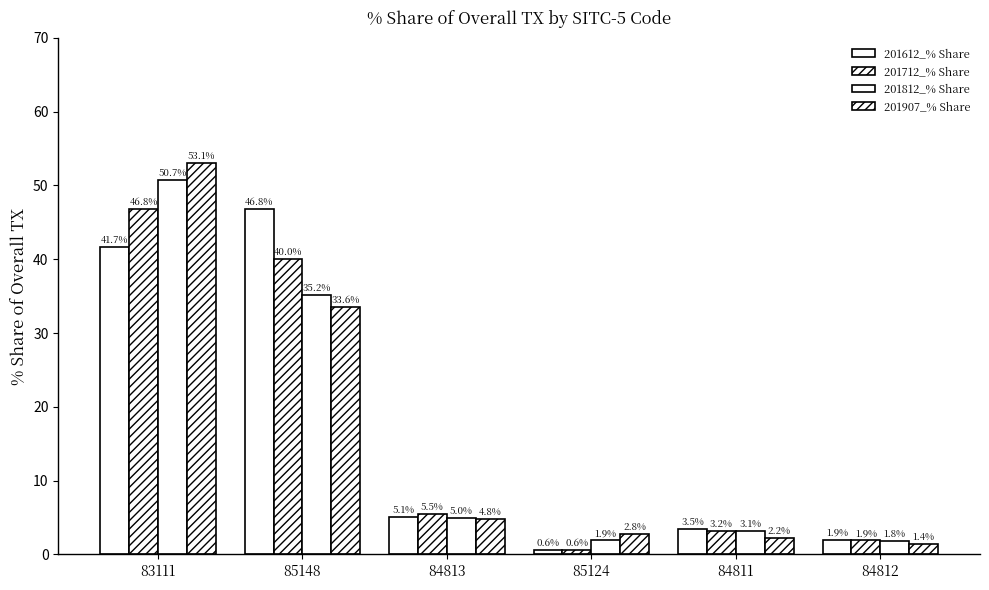

What is the label of the 6th bar from the right?

83111